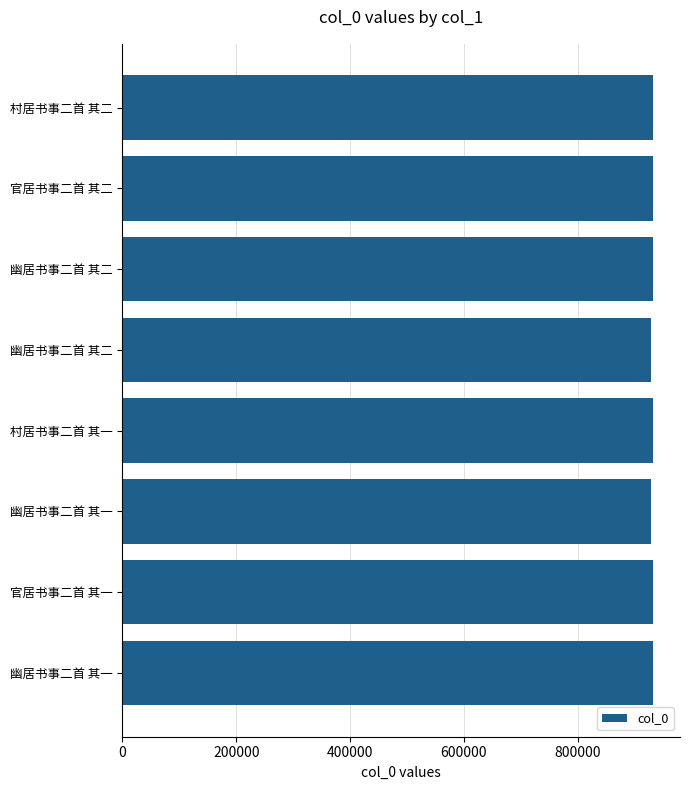

Count the number of data series in this chart.

1